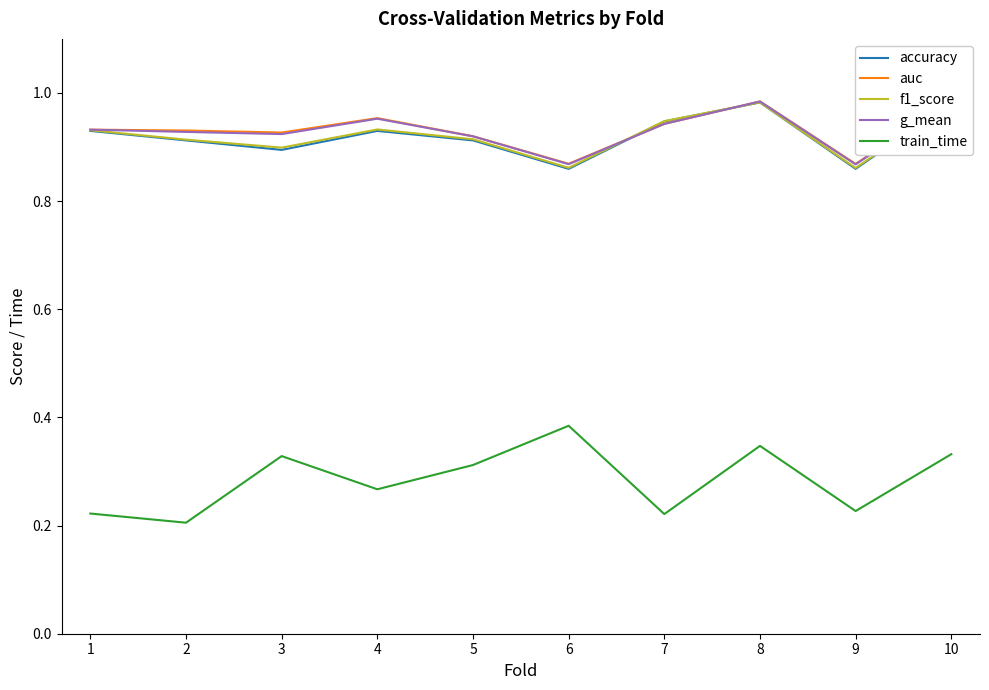

Is the value of accuracy at 6 greater than the value of g_mean at 5?

No